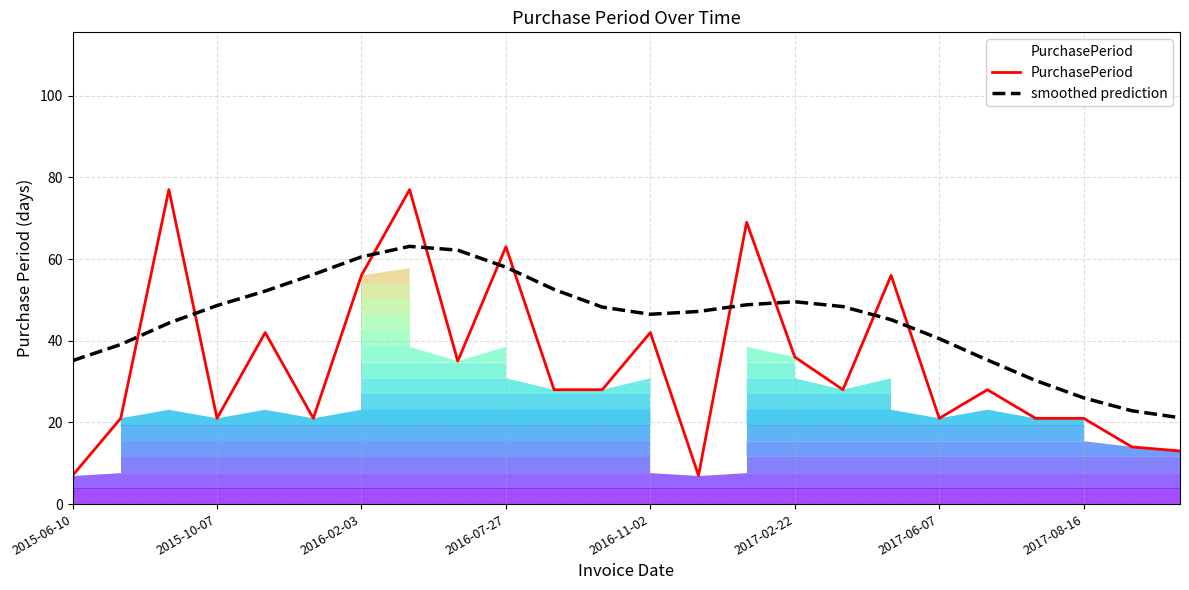

How many intersections are there between PurchasePeriod and smoothed prediction?

10